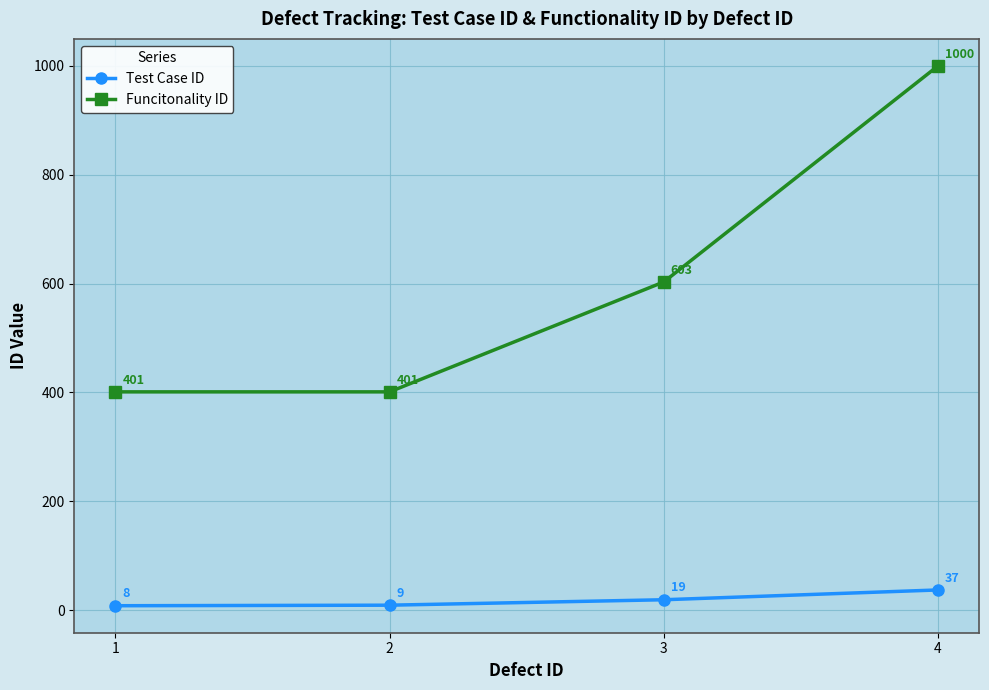

At which label is Funcitonality ID closest to 700?

3